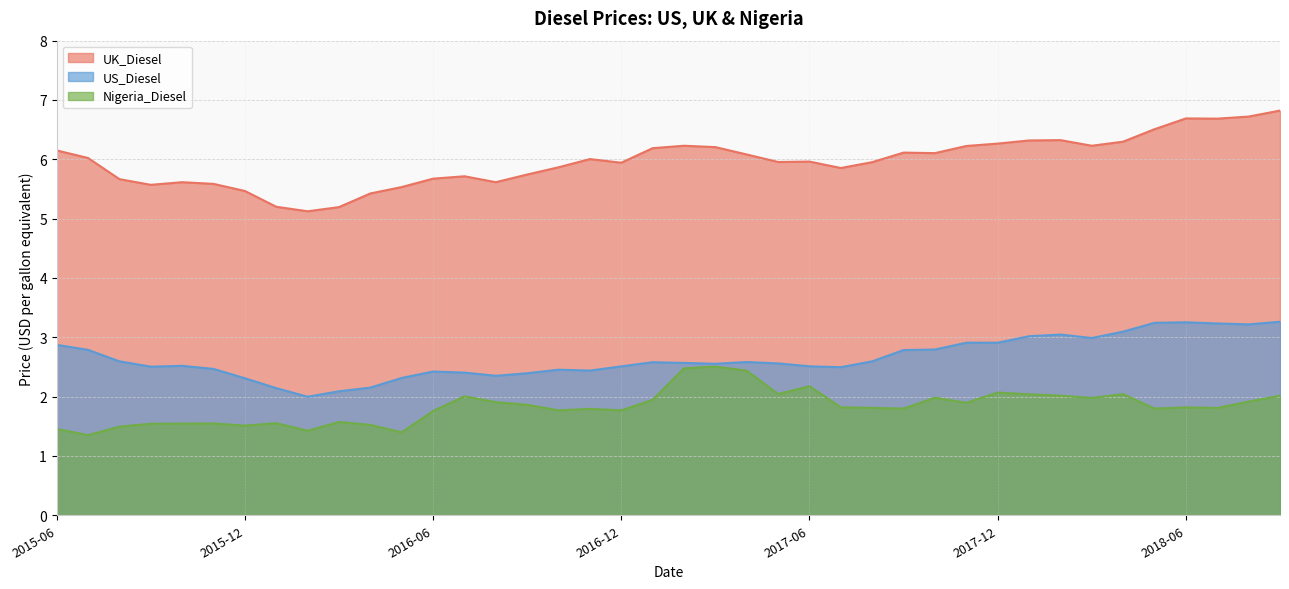

What is the value of the Nigeria_Diesel point at the 5th from the left?

1.5